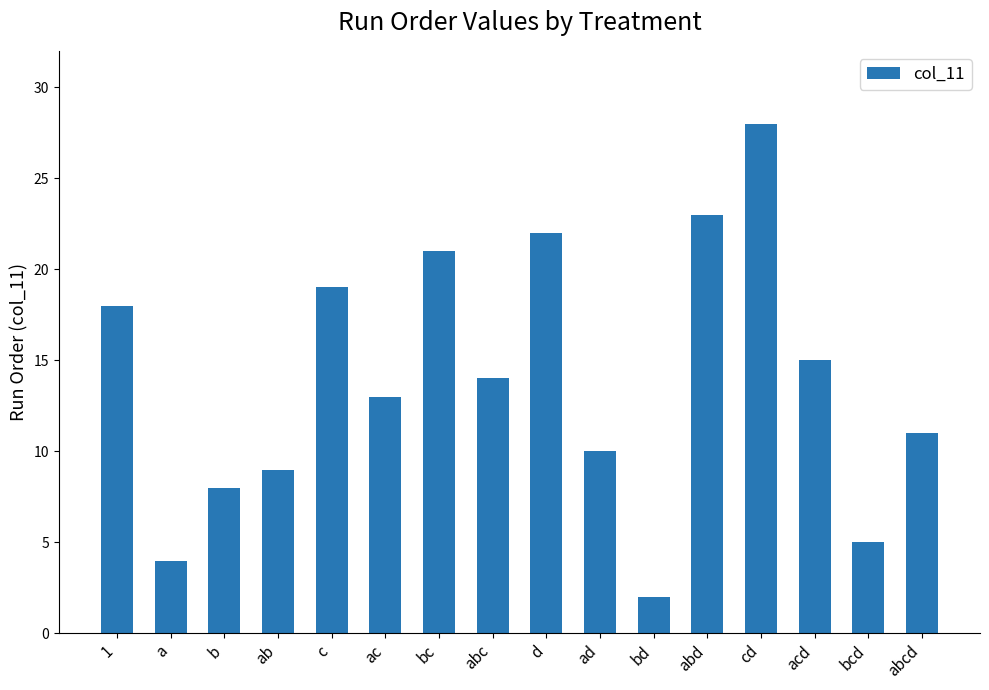

Is it true that the value at abc is 25?

False